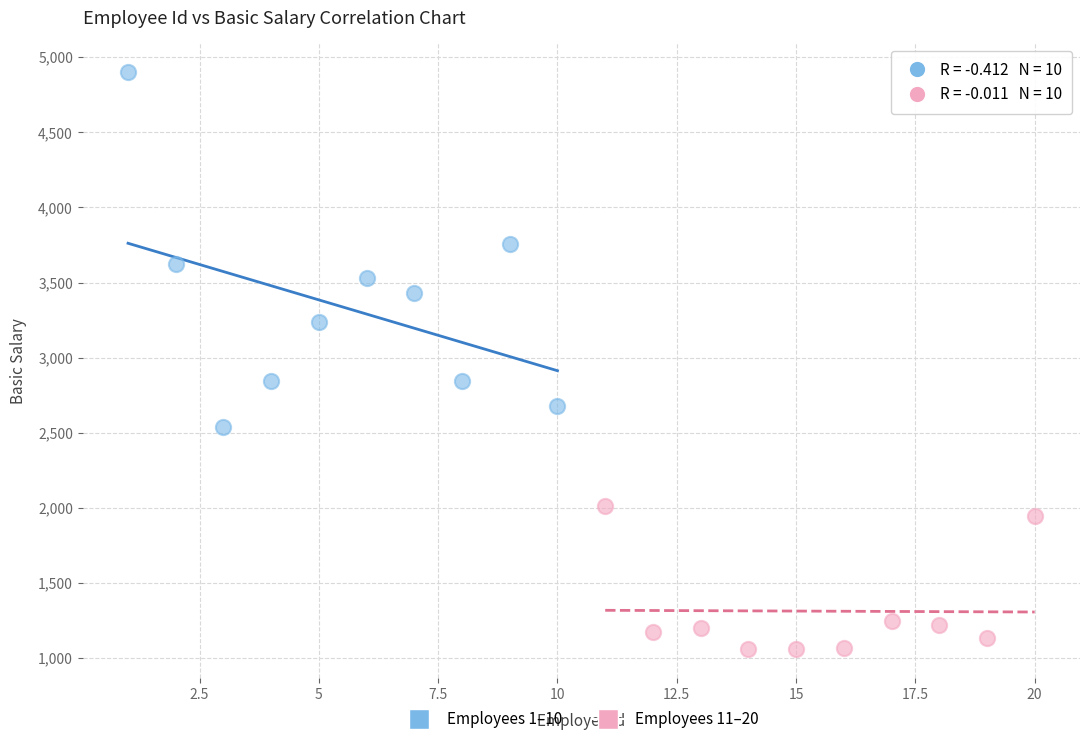

Which series has the largest Y range (max minus min)?

Employees 1–10